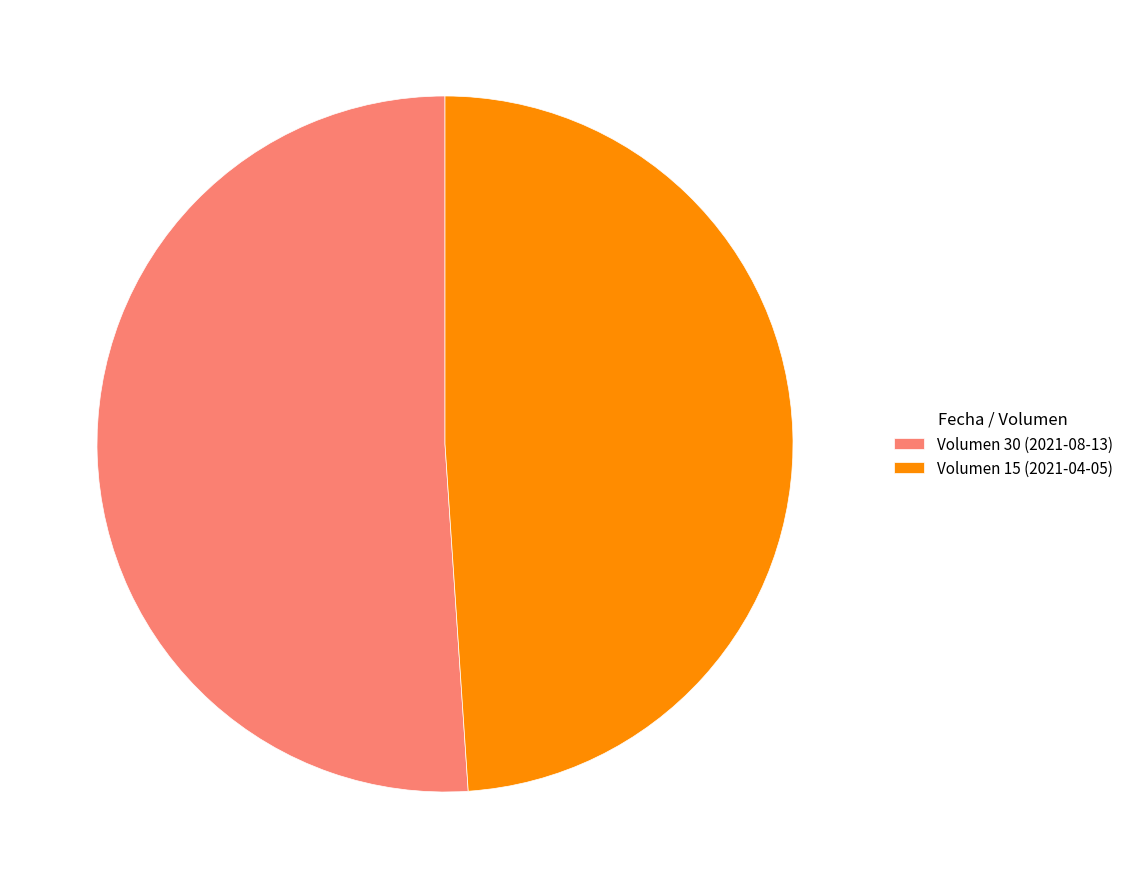

Is there a majority slice in this chart?

Yes